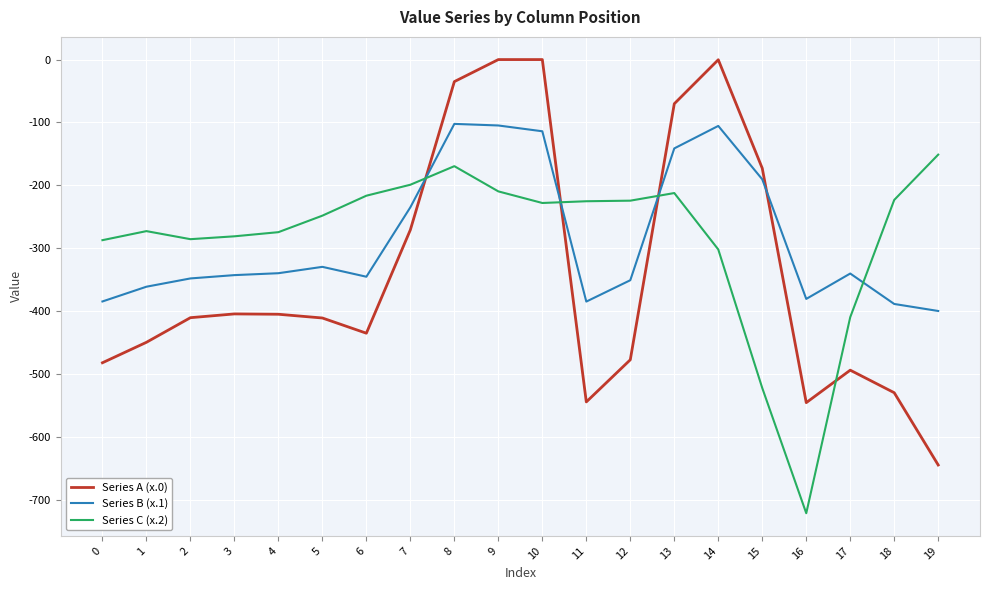

Which series changed the most between 12 and 17?

Series C (x.2)